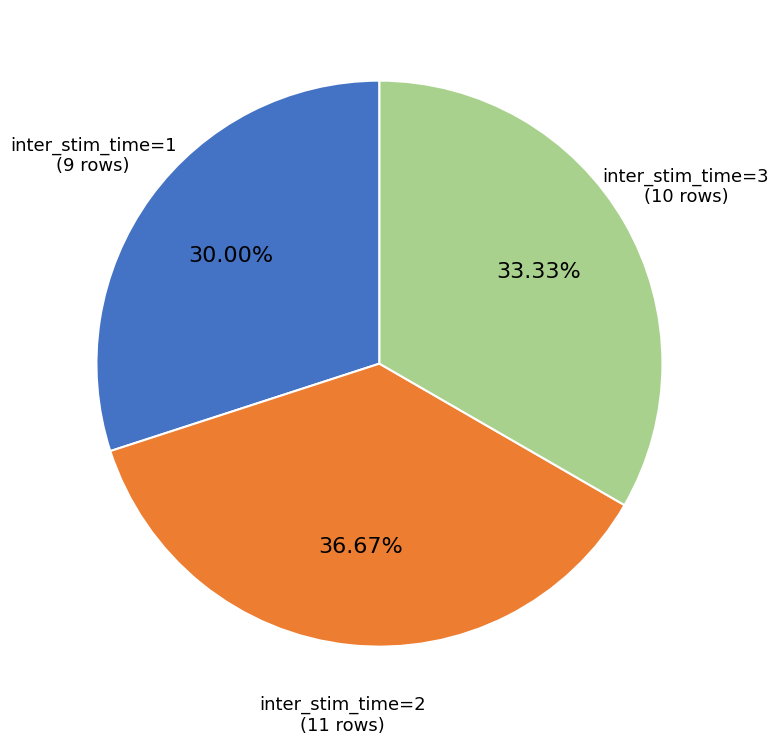

What percentage is the inter_stim_time=2 slice, to the nearest percent?

37%